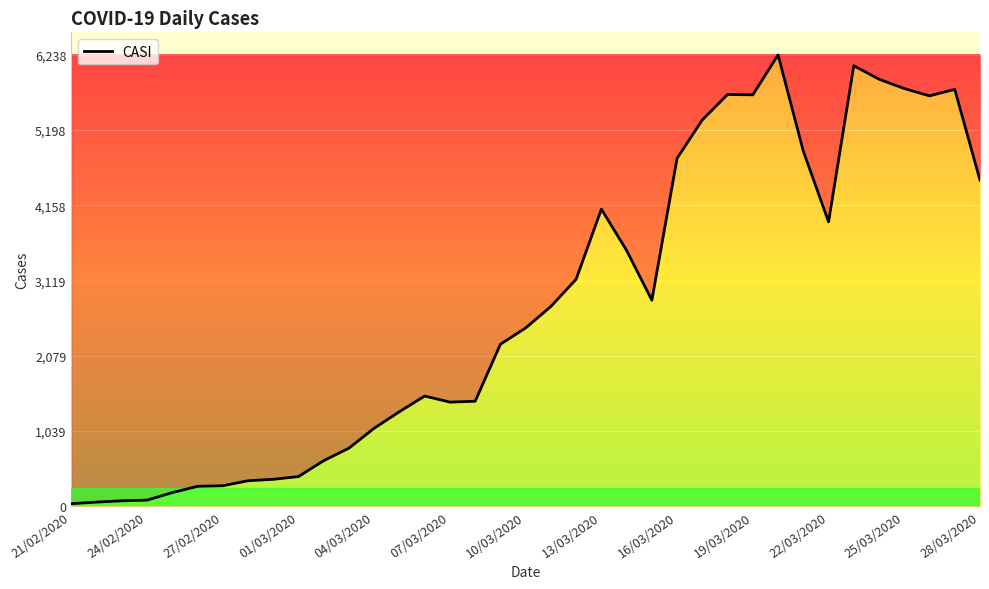

What is the maximum value shown in the chart?

6238